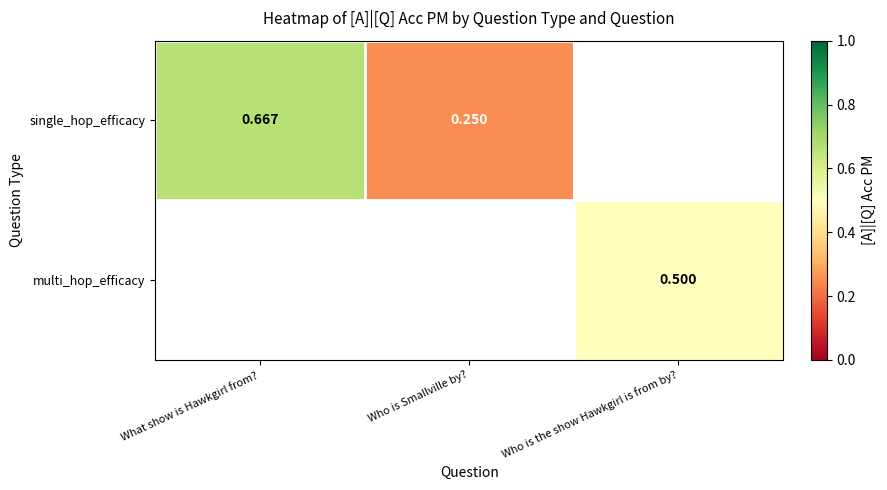

At how many categories does at least one series exceed 0?

3